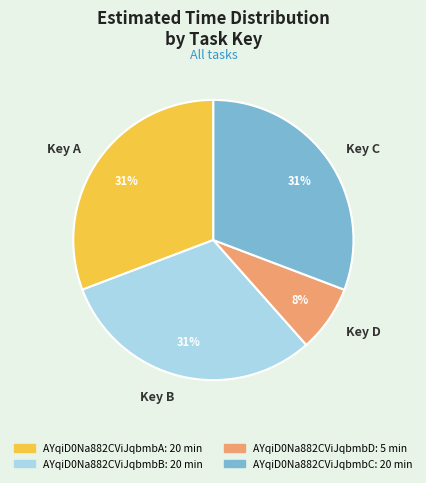

To the nearest percent, what percentage of the pie is Key C?

31%